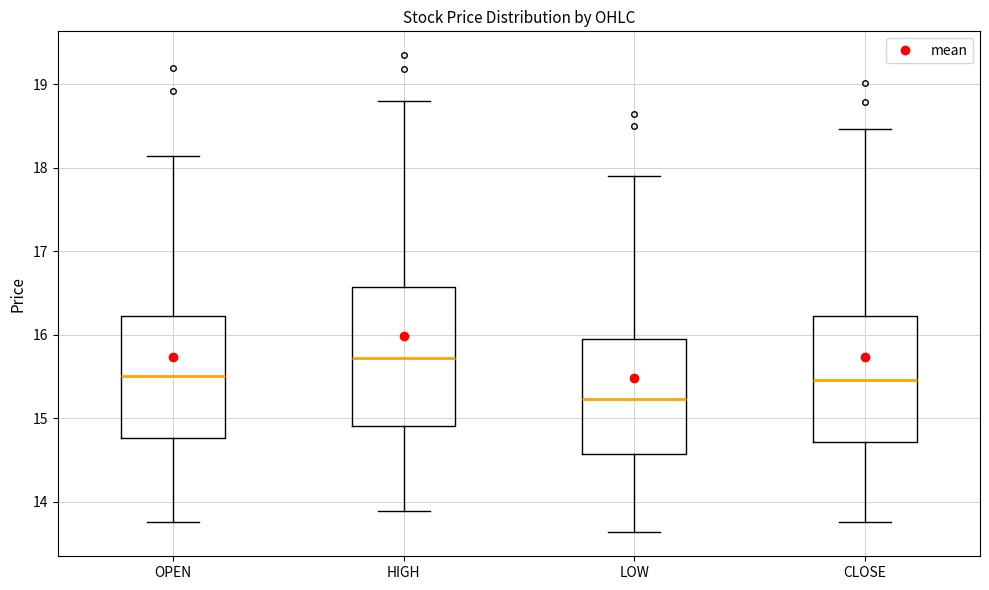

Reading left to right, transcribe this box plot: for each box, give where its median line is, the range the box spans, and where its two whiskers end, as read against the y-axis. The values are not printed on the chart, so give them approximately, as read against the axis.

OPEN: median 15.5, box 14.8 to 16.2, whiskers 13.8 to 18.1
HIGH: median 15.7, box 14.9 to 16.6, whiskers 13.9 to 18.8
LOW: median 15.2, box 14.6 to 16.0, whiskers 13.6 to 17.9
CLOSE: median 15.5, box 14.7 to 16.2, whiskers 13.8 to 18.5